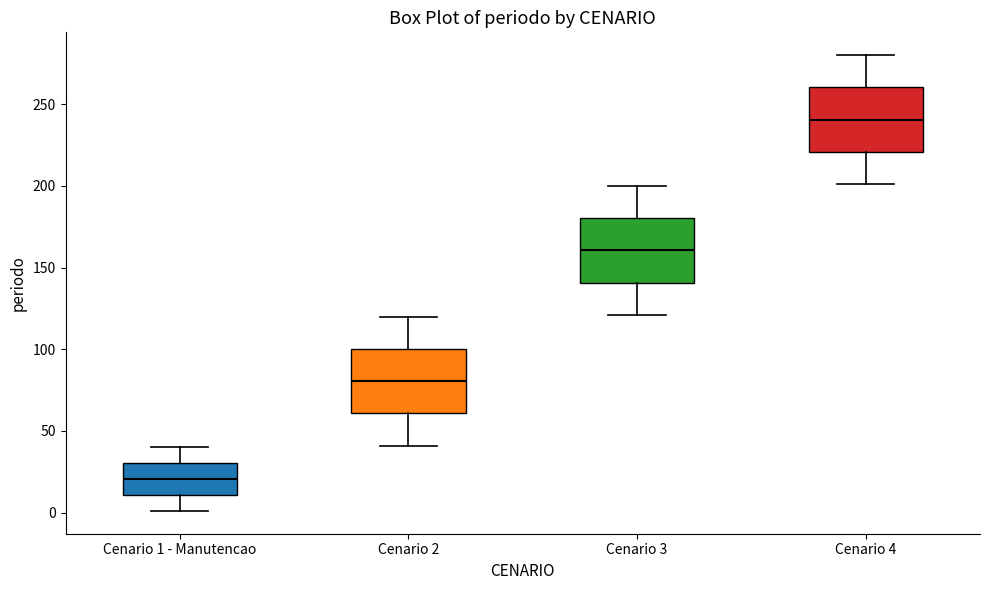

Reading left to right, transcribe this box plot: for each box, give where its median line is, the range the box spans, and where its two whiskers end, as read against the y-axis. The values are not printed on the chart, so give them approximately, as read against the axis.

Cenario 1 - Manutencao: median 20, box 10 to 30, whiskers 0 to 40
Cenario 2: median 80, box 60 to 100, whiskers 40 to 120
Cenario 3: median 160, box 140 to 180, whiskers 120 to 200
Cenario 4: median 240, box 220 to 260, whiskers 200 to 280